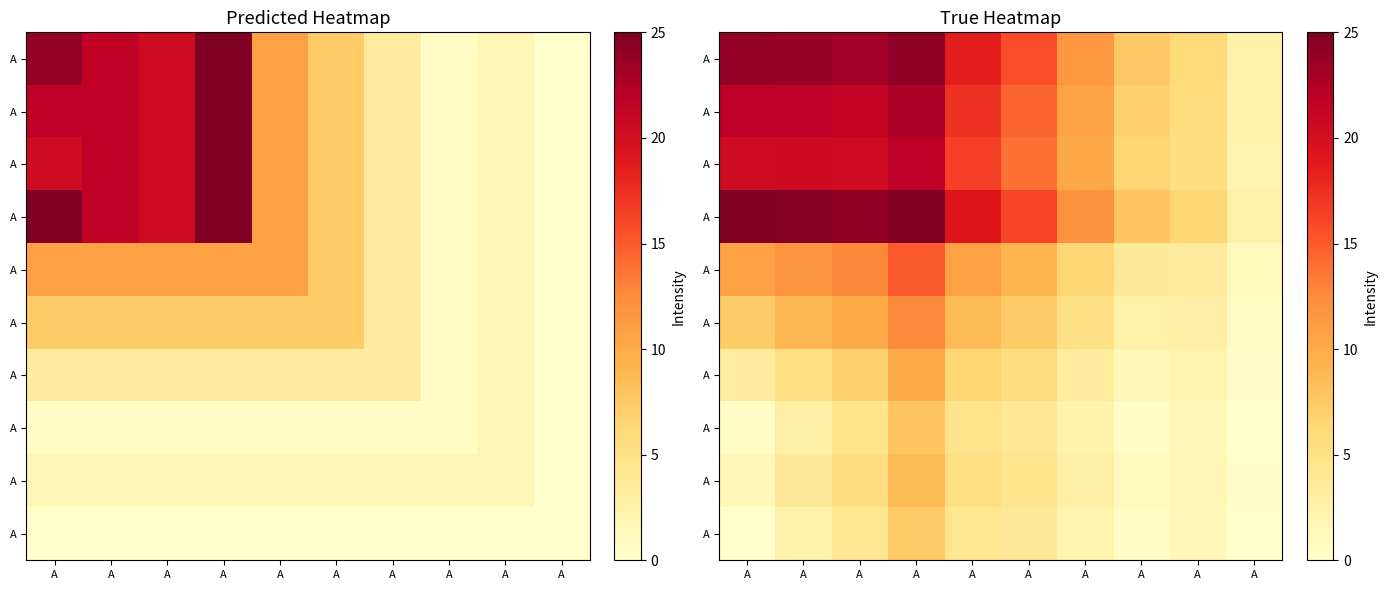

At how many categories does at least one series exceed 5?

9